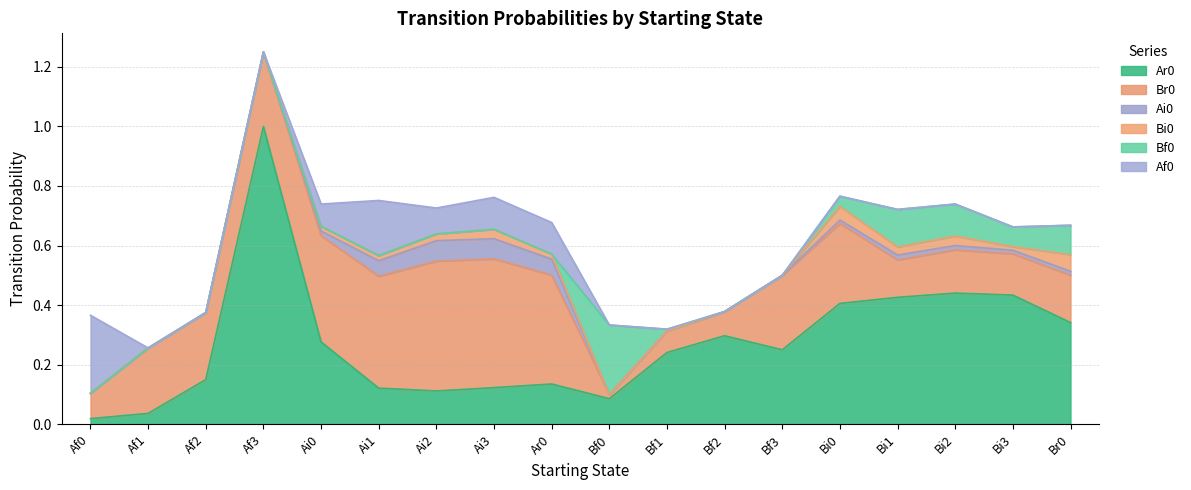

What is the difference between the Af0 values at Ai2 and Af2?

0.1